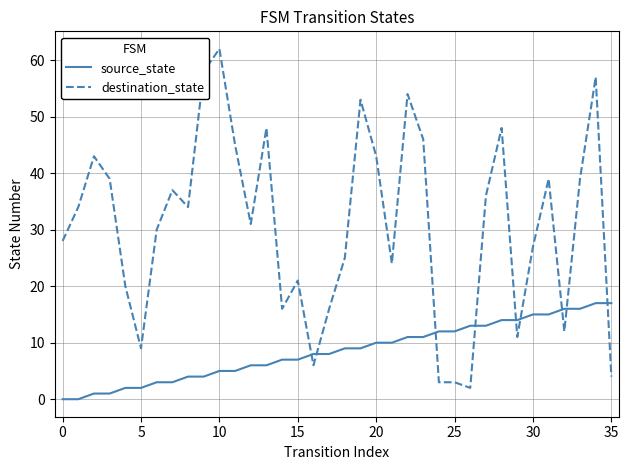

What is the maximum value for destination_state?

62